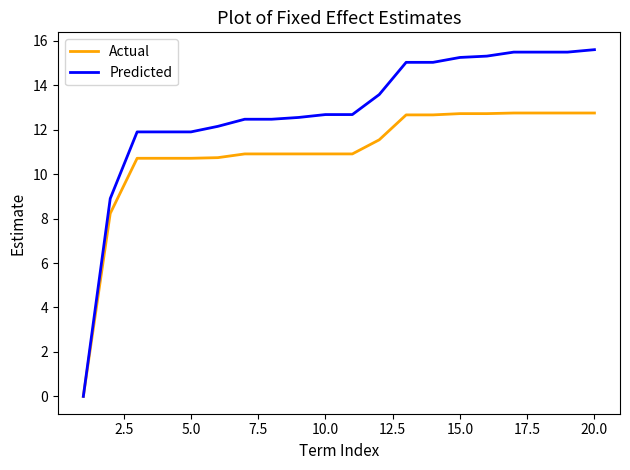

Rank the series by their maximum value, from highest to lowest.

Predicted, Actual